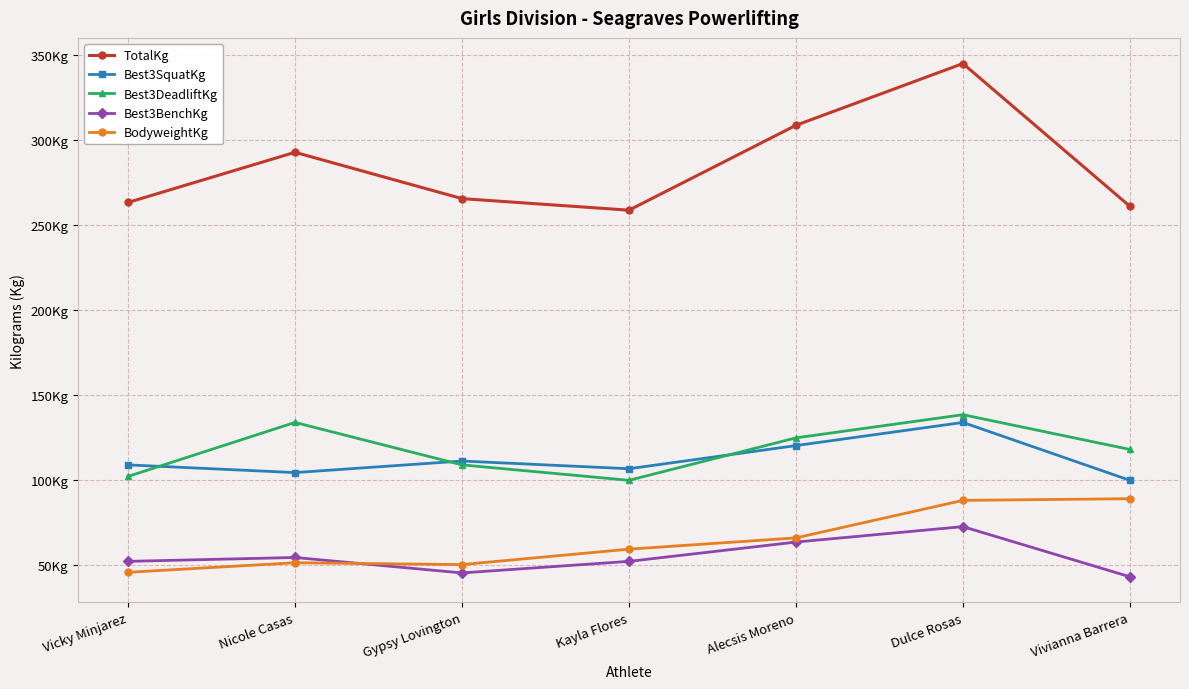

True or false: BodyweightKg has more than 2 points higher than both neighbors.

False